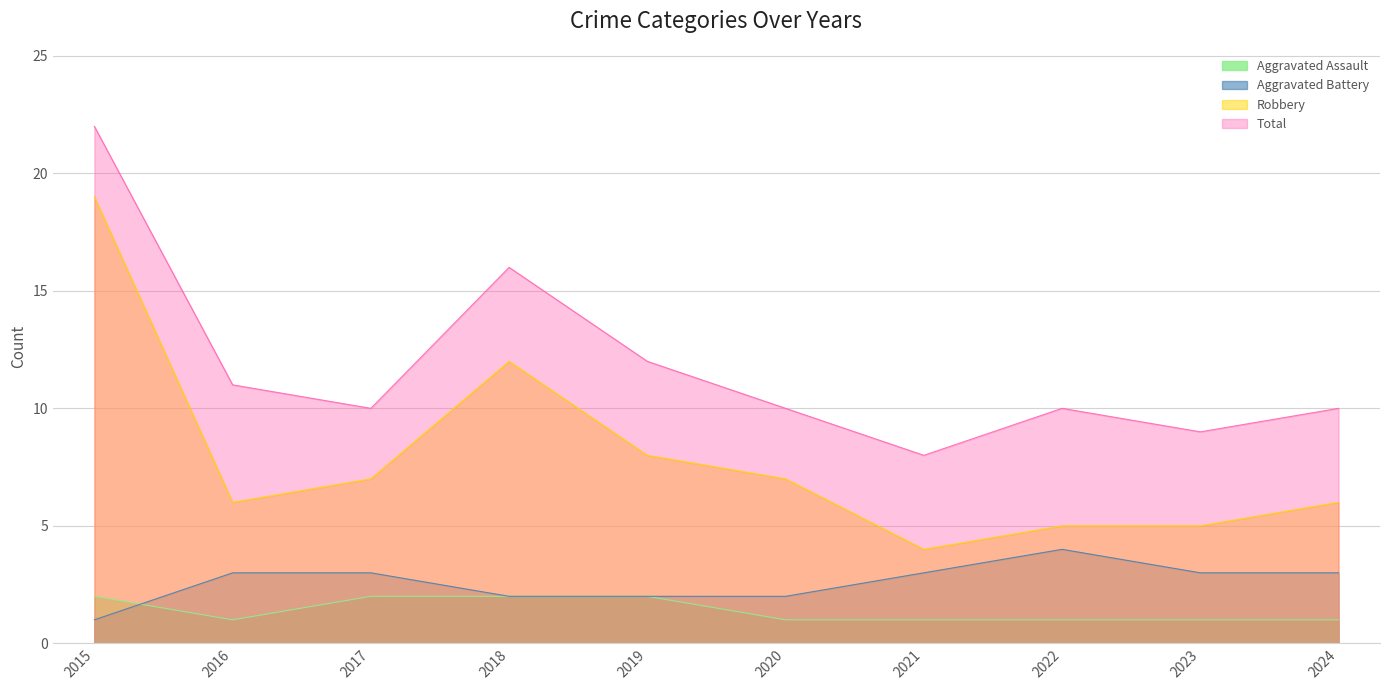

What is the value of the Aggravated Battery point at the 3rd from the left?

3